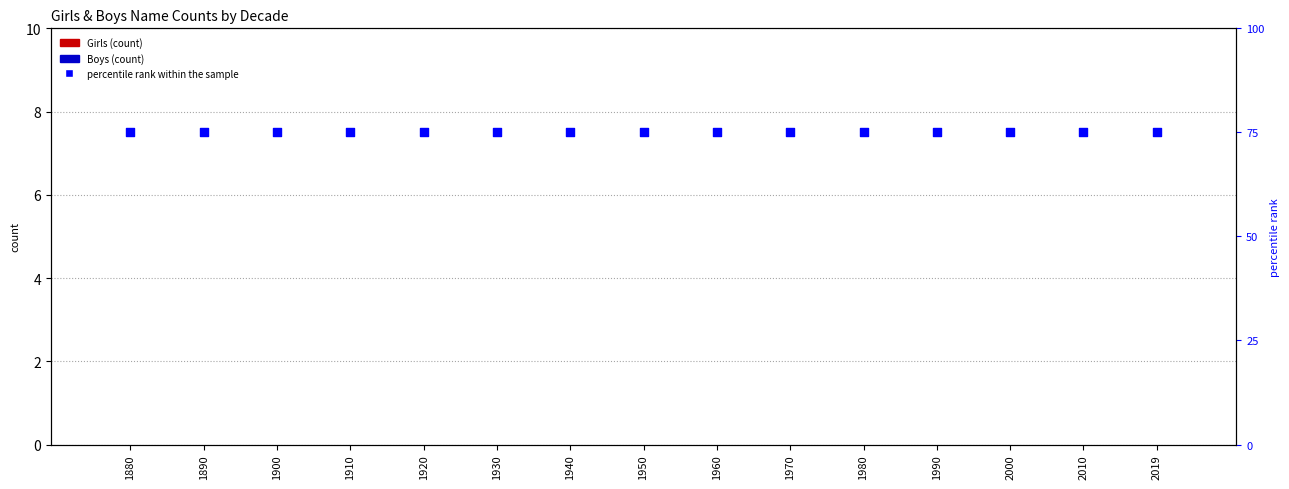

What is the total value across all series at 2019?

75